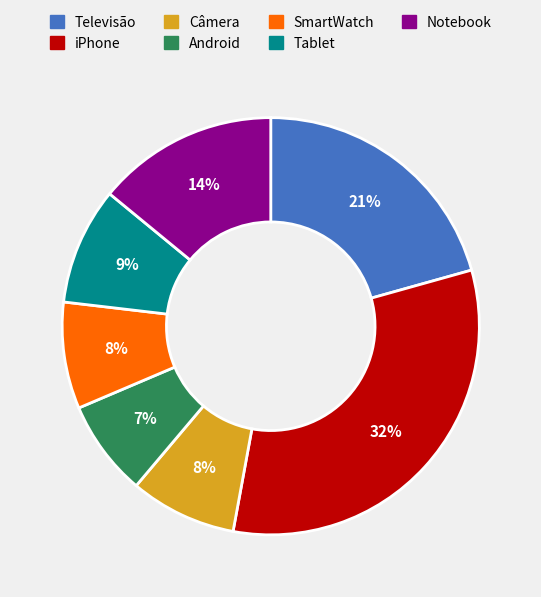

To the nearest percent, what is the difference between the largest and smallest slice percentages?

25%